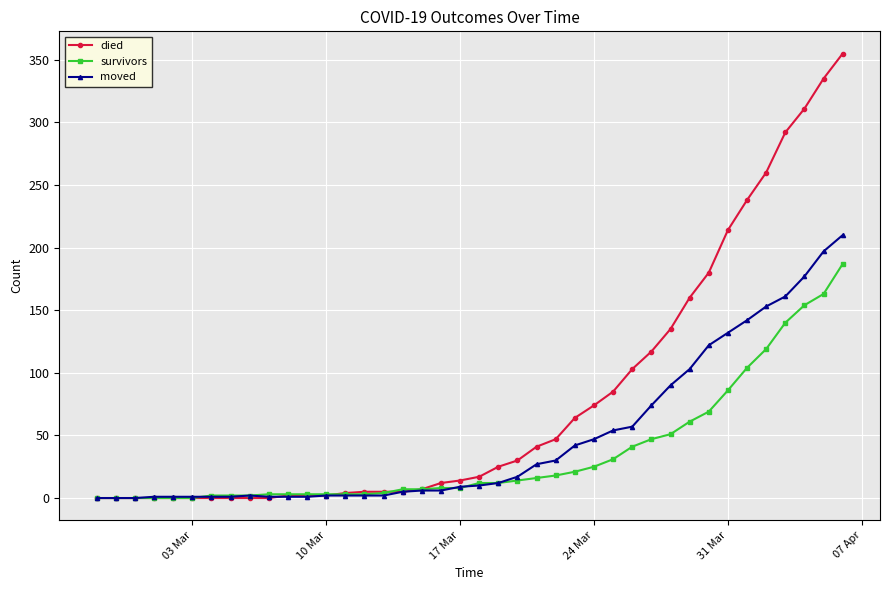

Is this an area chart (filled region under the line)?

No